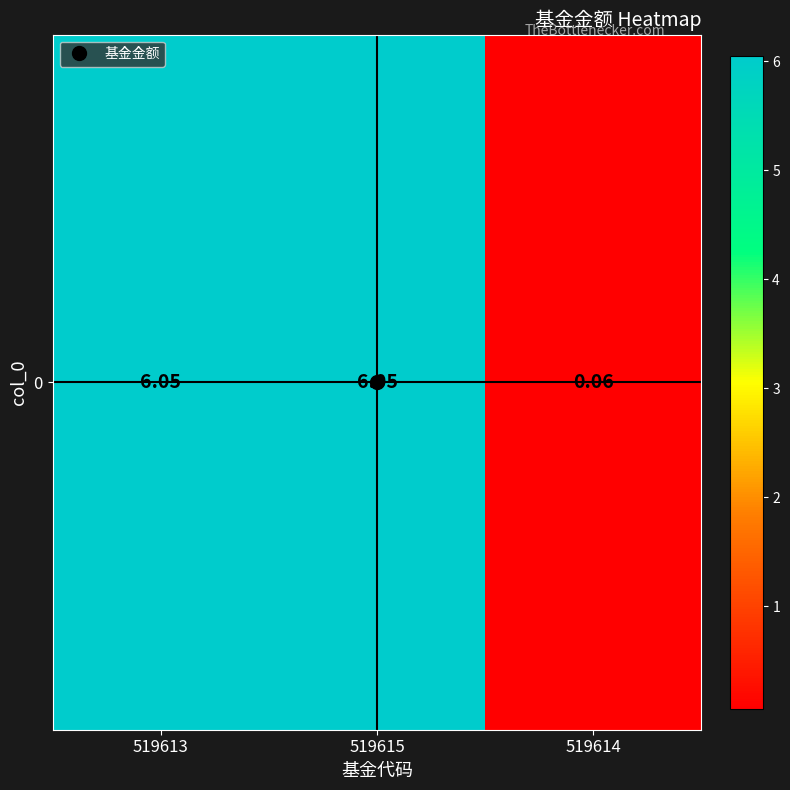

Count the number of values greater than 6.

2